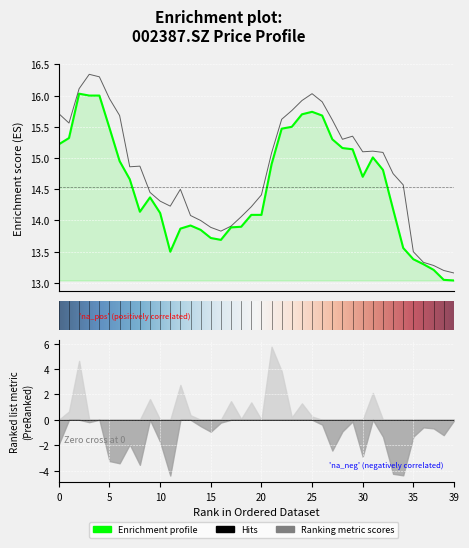

In high, how many points are higher than both neighbors (excluding endpoints)?

6